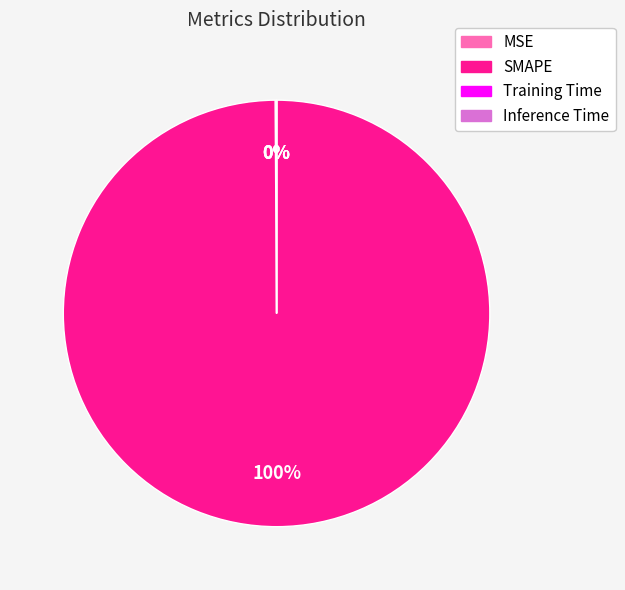

Which slice is the largest?

SMAPE